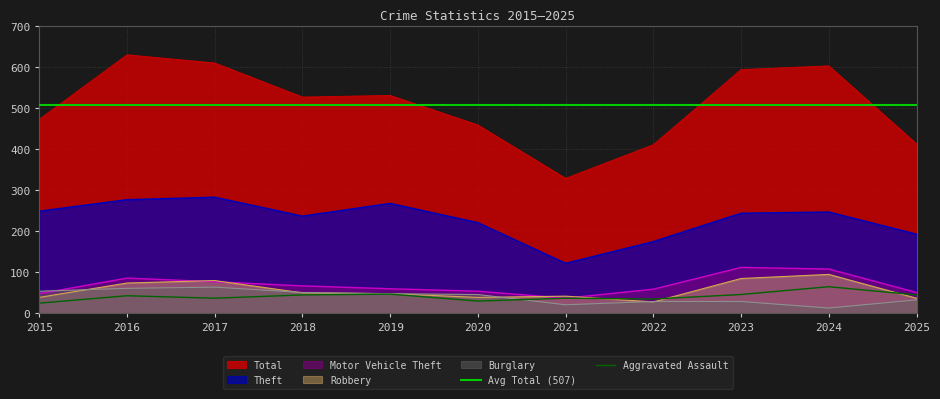

The Theft series shows 283 at 2017. True or false?

True